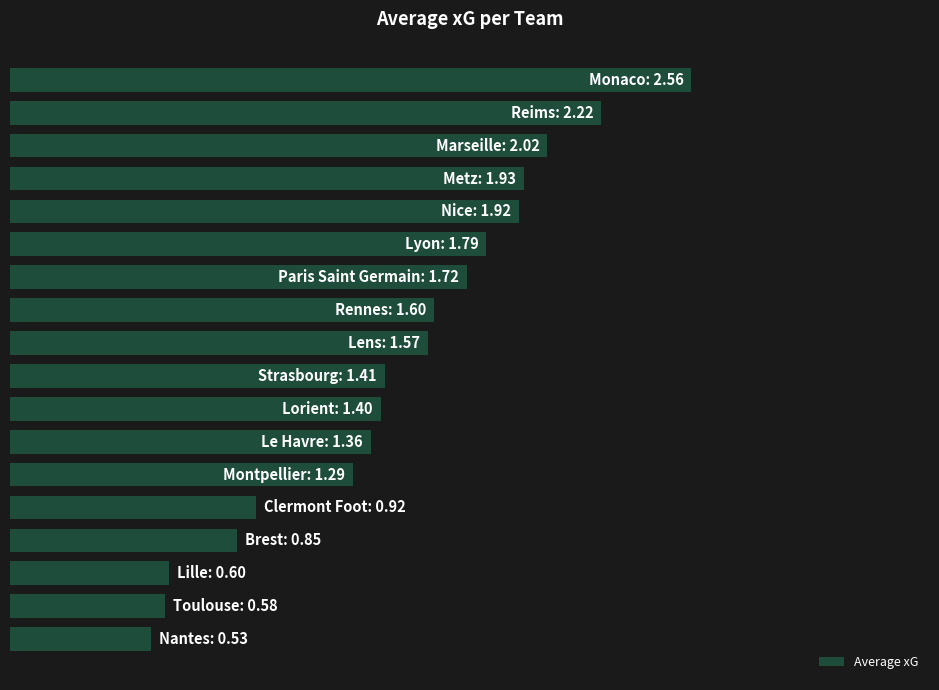

Are the bars horizontal?

Yes